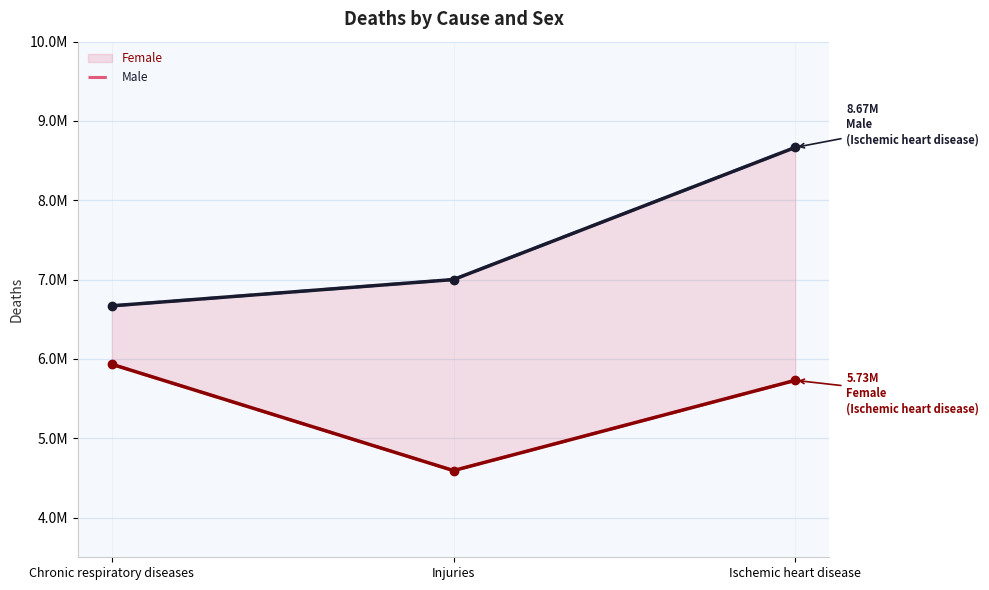

What is the label of the 2nd point from the right?

Injuries